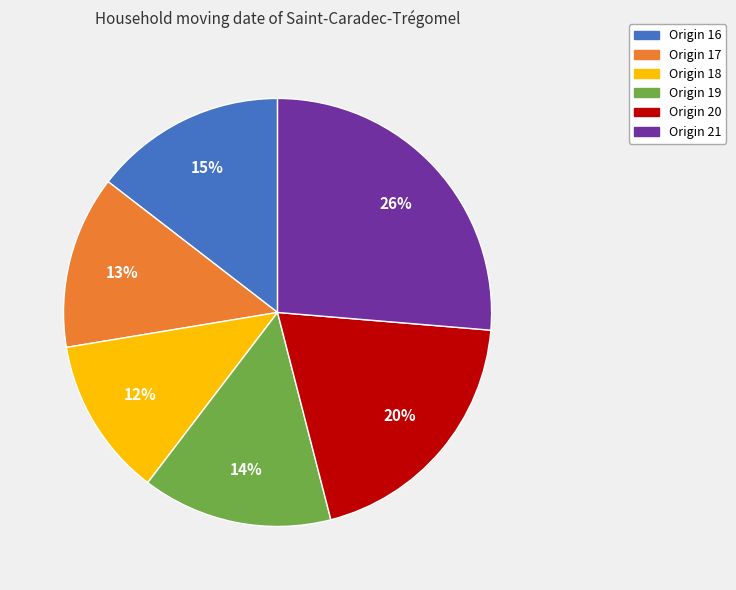

How many segments does this pie chart have?

6